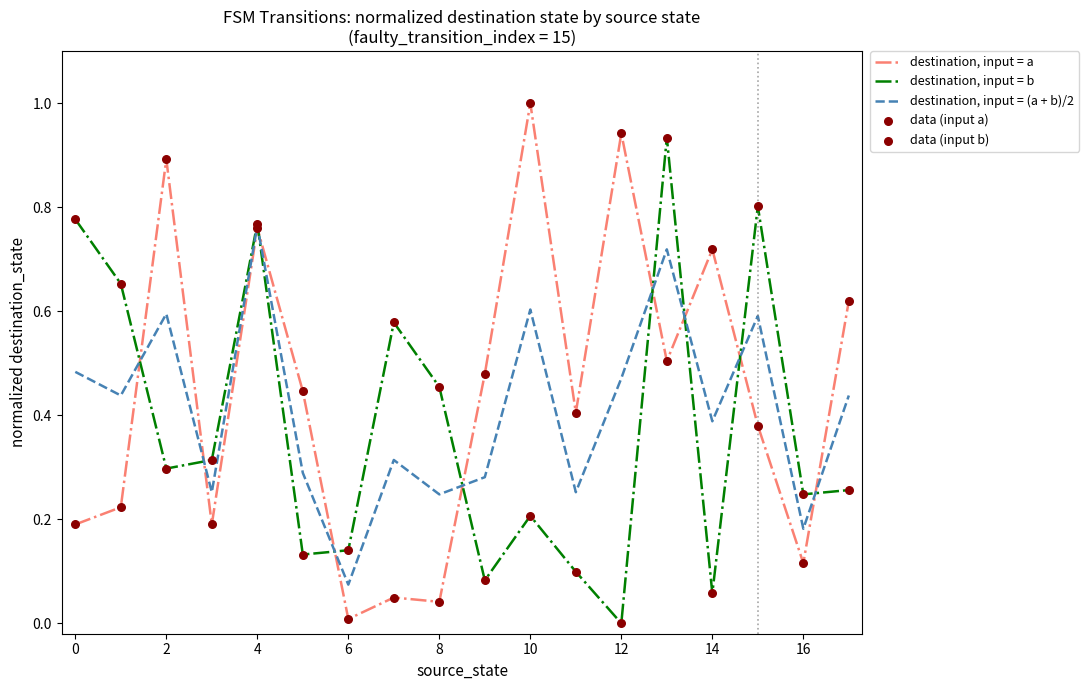

Which series has the largest range (max minus min)?

destination, input = a